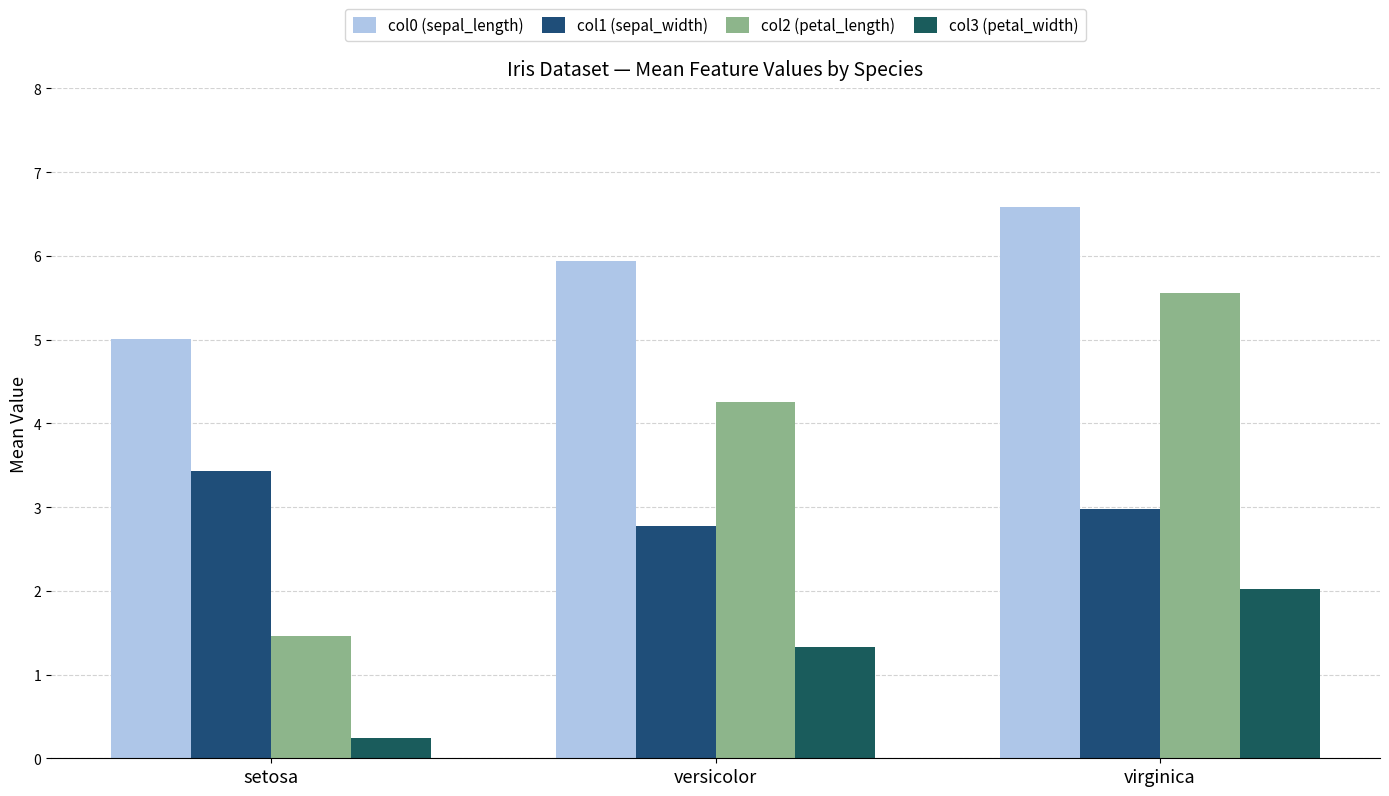

Which series has the widest spread of values?

col2 (petal_length)